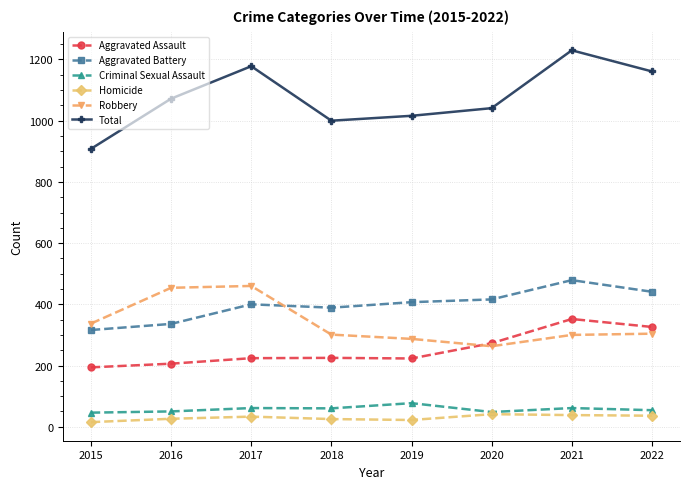

At 2021, list the series in order from largest to smallest.

Total, Aggravated Battery, Aggravated Assault, Robbery, Criminal Sexual Assault, Homicide